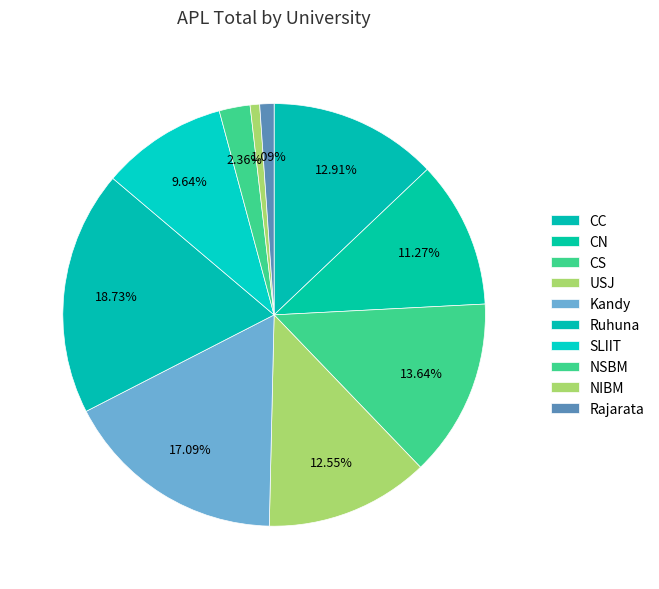

To the nearest percent, what is the combined percentage of CS and Ruhuna?

32%